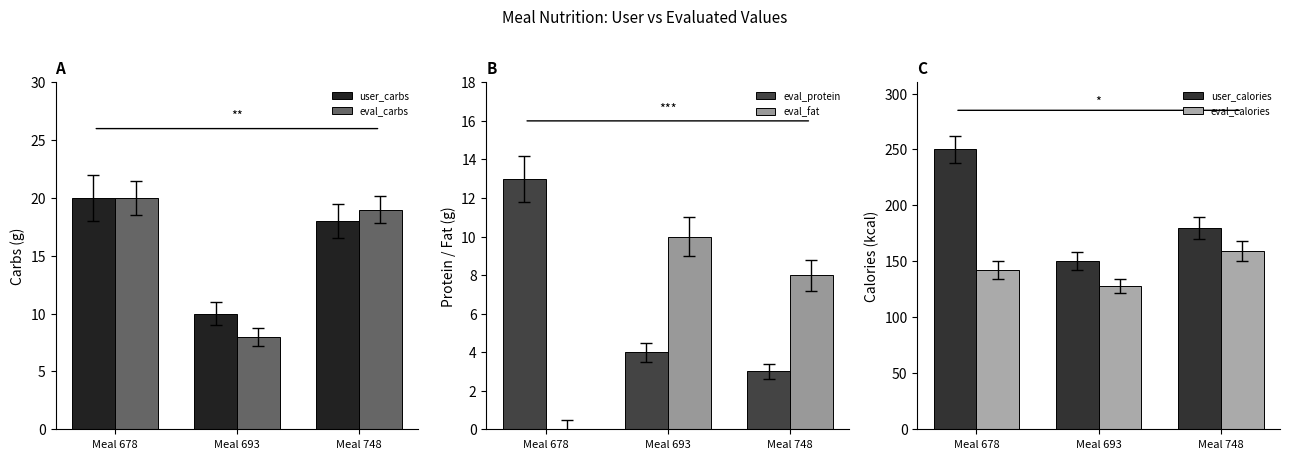

What is the average value of the user_carbs series?

16